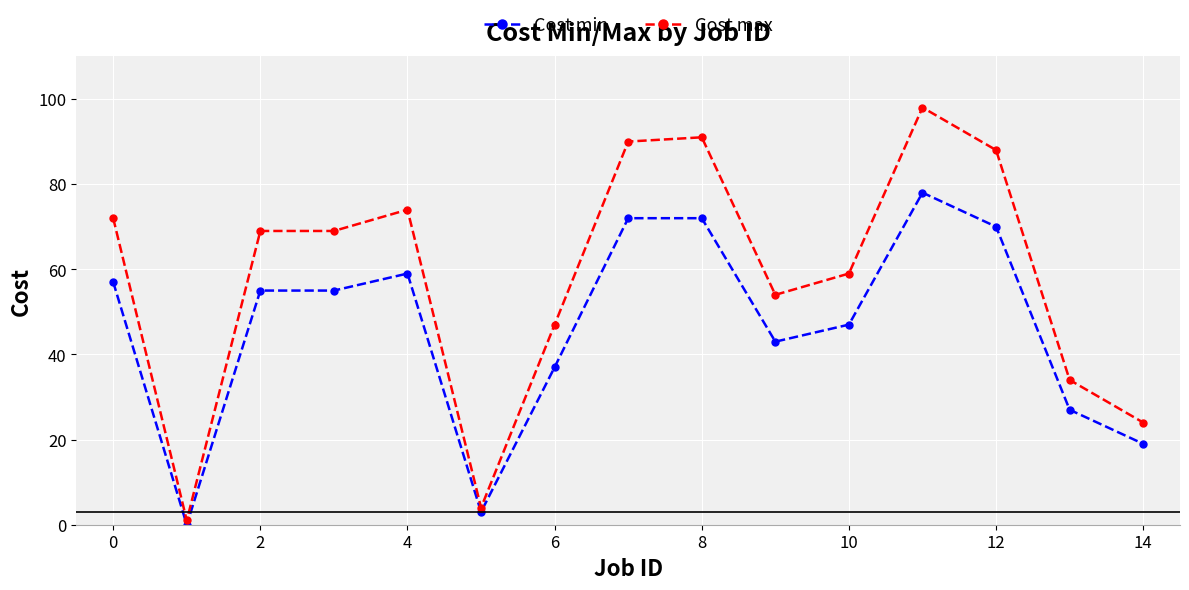

Which series has the largest total across all categories?

Cost max